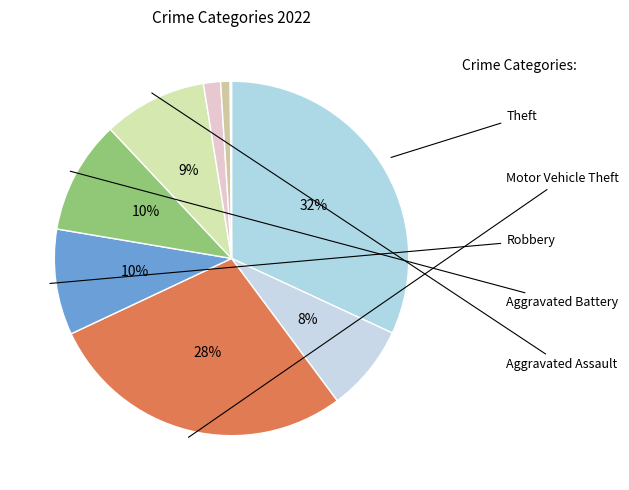

What is the smallest slice in the pie chart?

Arson